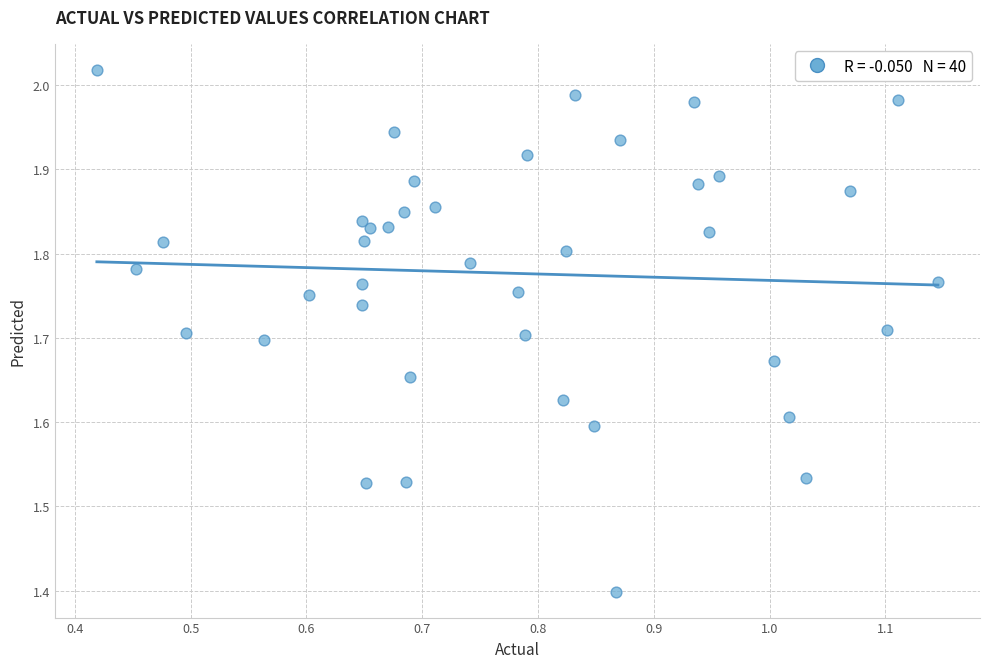

What is the range of Y values (max minus min)?

0.6